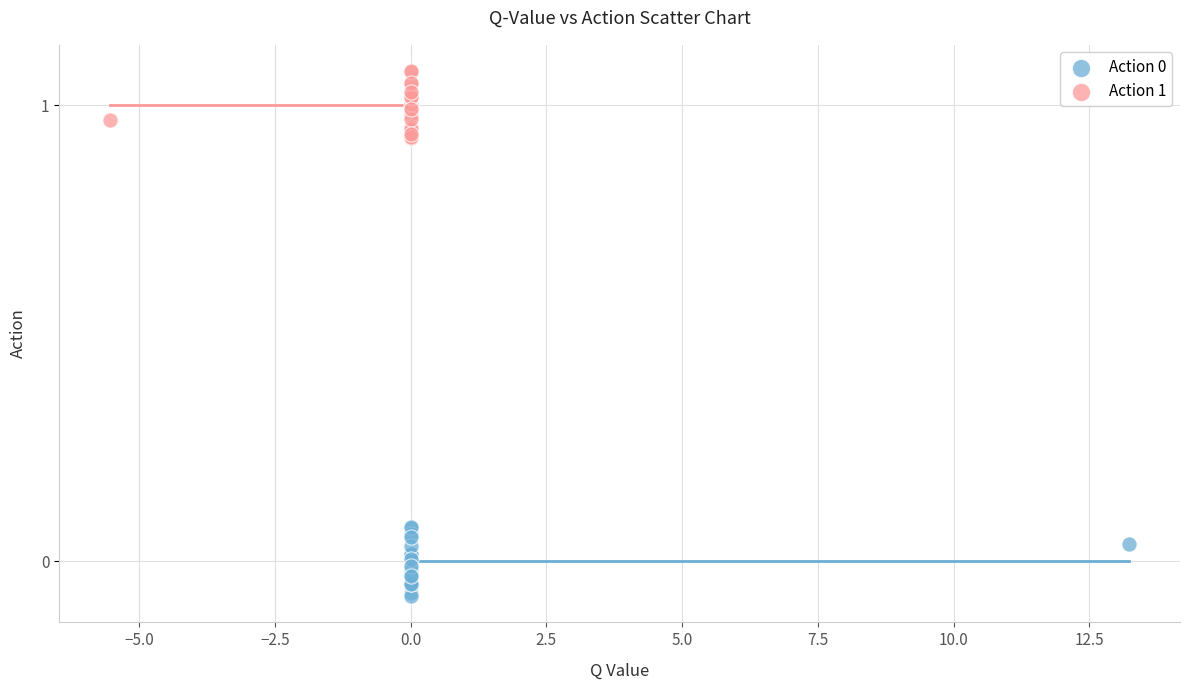

Which series contains the highest Y value?

Action 1